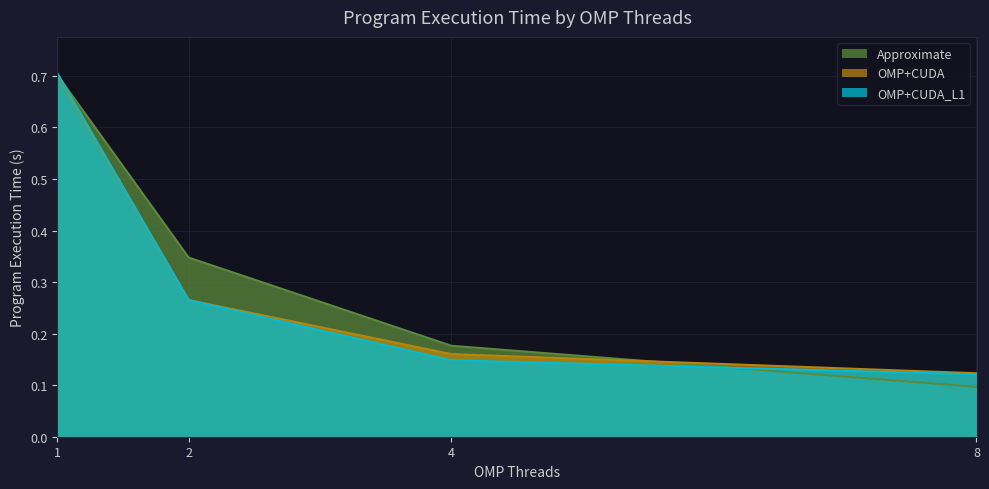

What is the average value of the OMP+CUDA_L1 series?

0.3